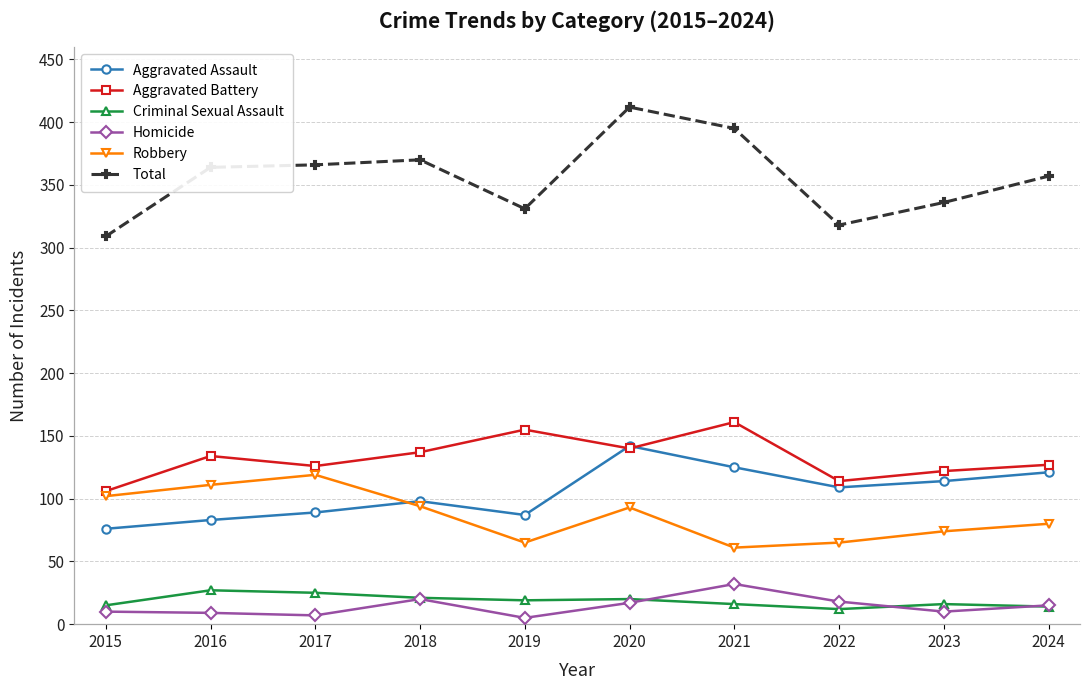

Which series changed the most between 2023 and 2024?

Total